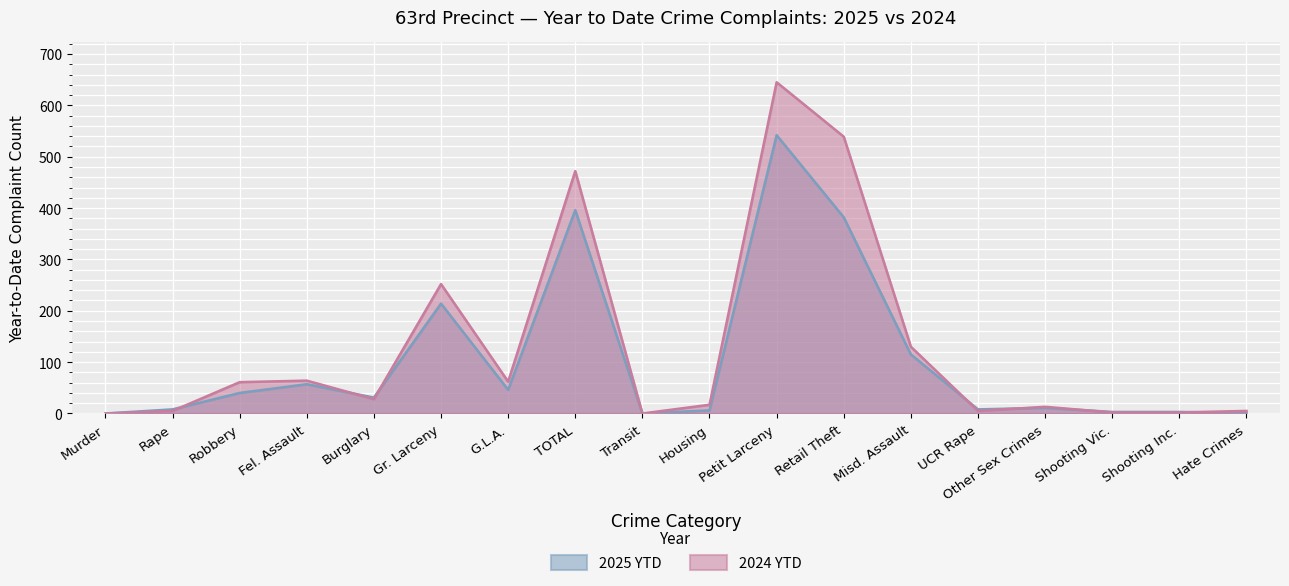

How many data points in 2025 YTD are above 31?

8